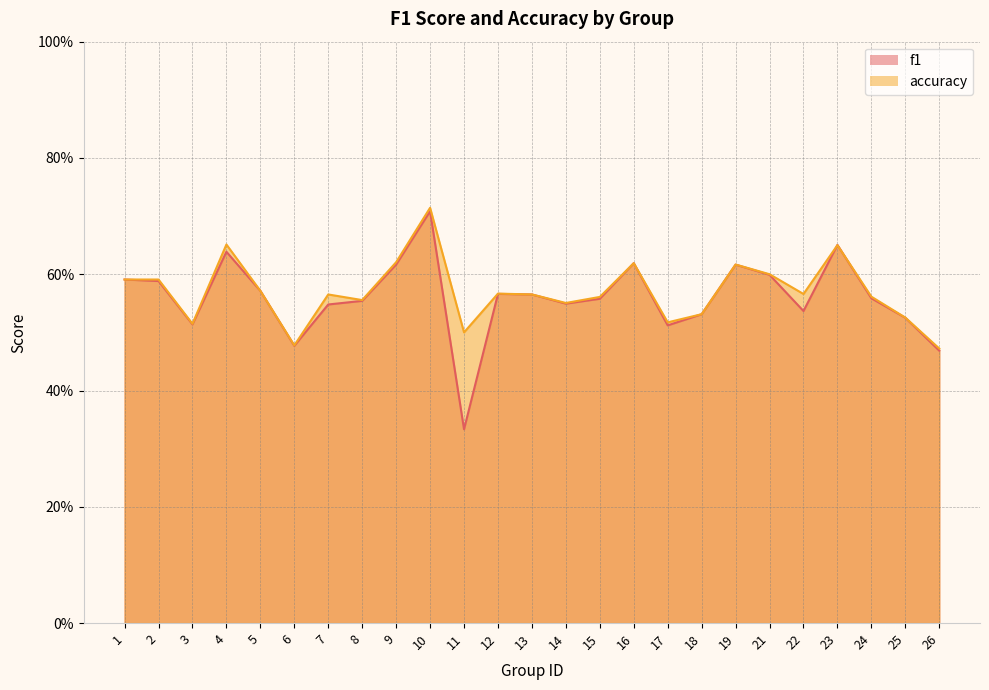

What is the difference between the maximum and second lowest values in the accuracy series?

0.2